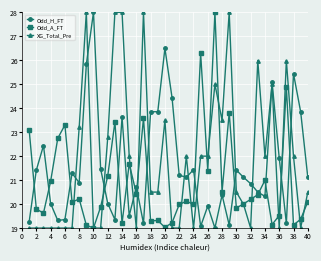

True or false: Odd_H_FT has more than 0 interior local peaks.

True